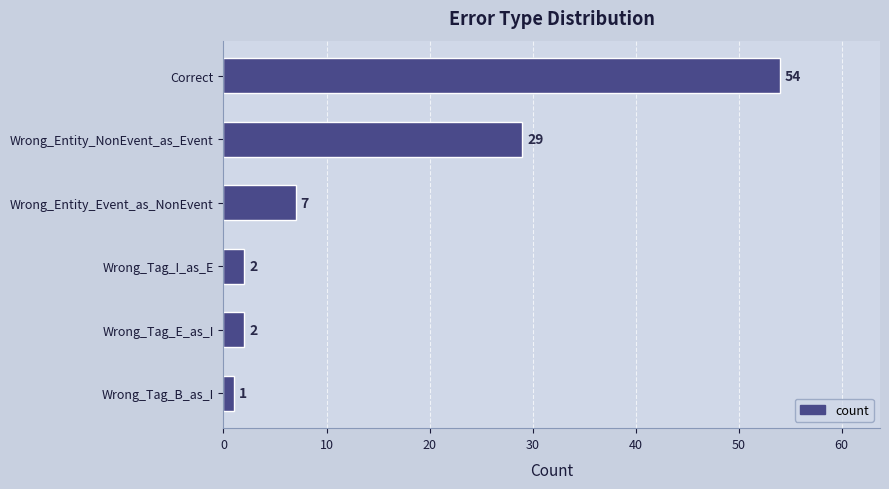

Reading bottom to top, transcribe all the data shown in this chart.

1	2	2	7	29	54